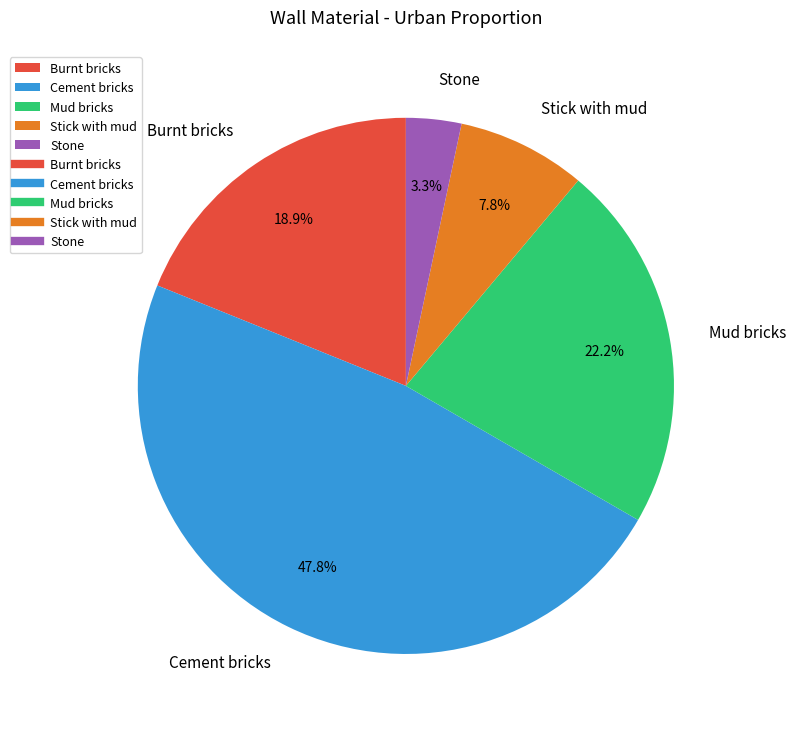

Which has a higher value, Stone or Burnt bricks?

Burnt bricks